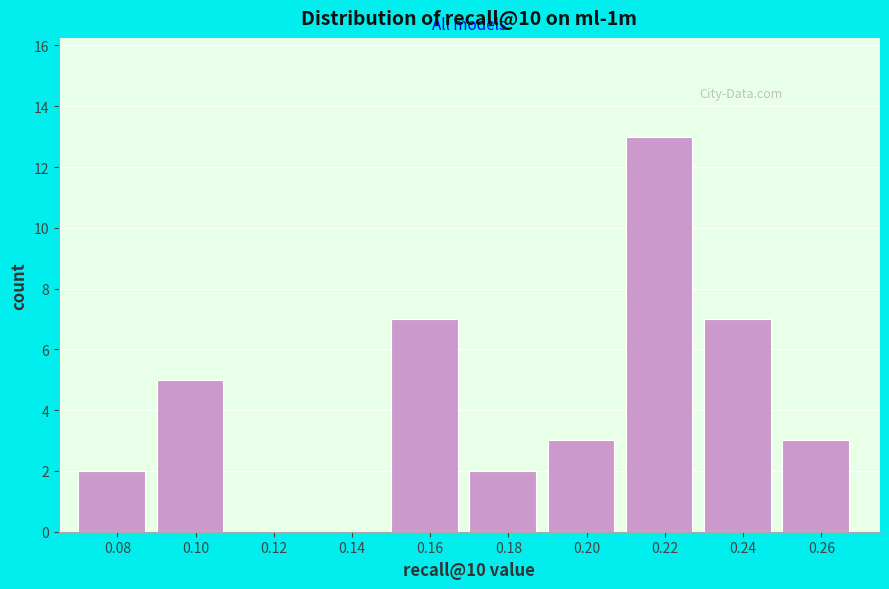

Reading left to right, what are all the values shown in this chart?

0.08=2	0.10=5	0.12=0	0.14=0	0.16=7	0.18=2	0.20=3	0.22=13	0.24=7	0.26=3